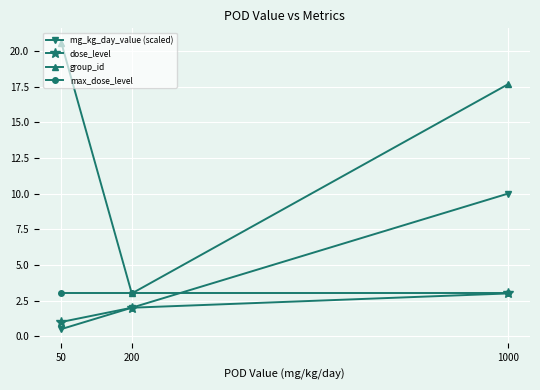

What is the maximum value for group_id?

20.6